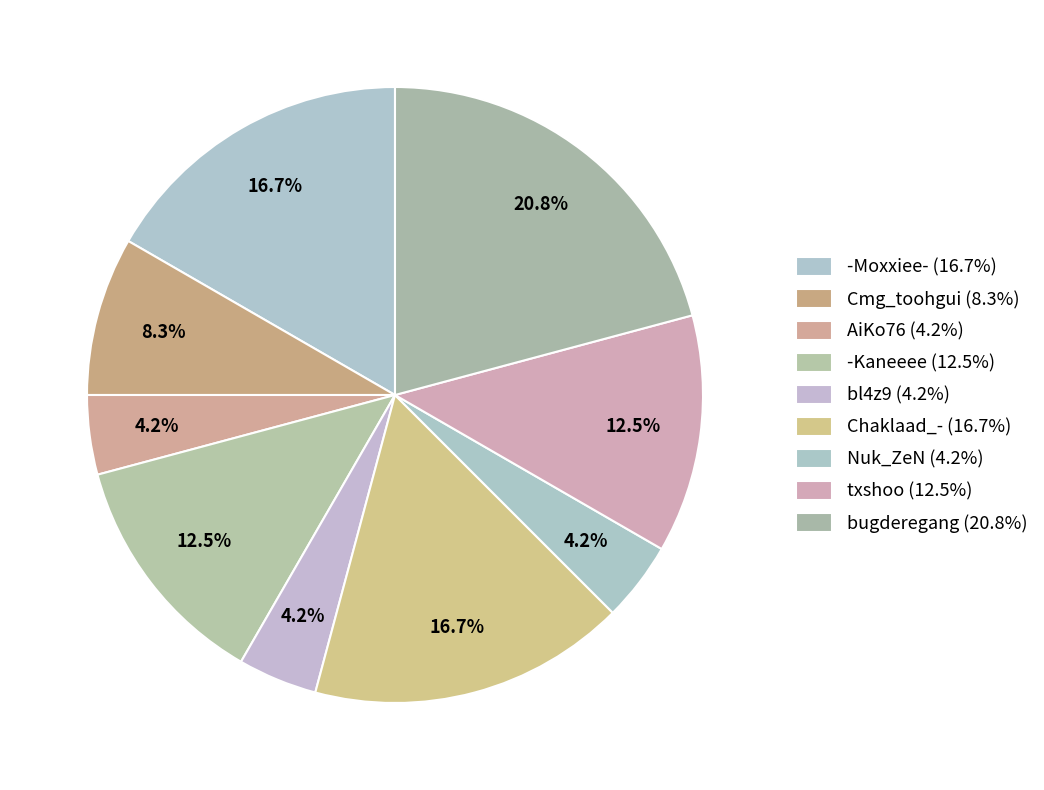

Count the number of slices in the pie.

9